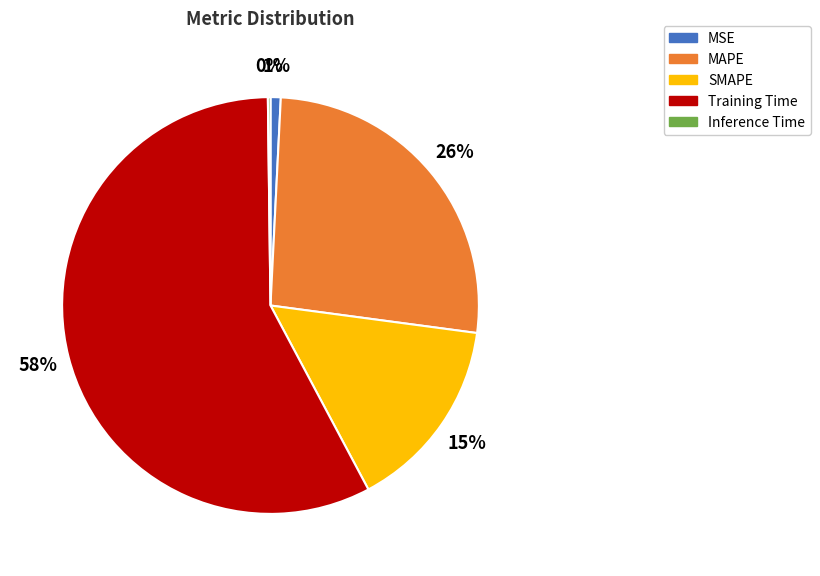

Does SMAPE account for over 50% of the chart?

No